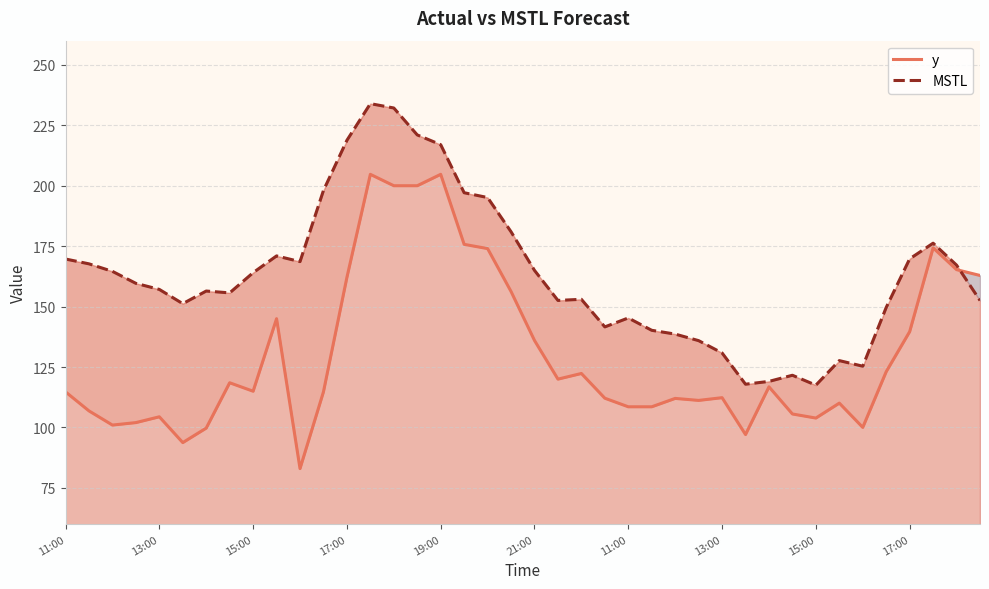

Which series has the largest range (max minus min)?

y